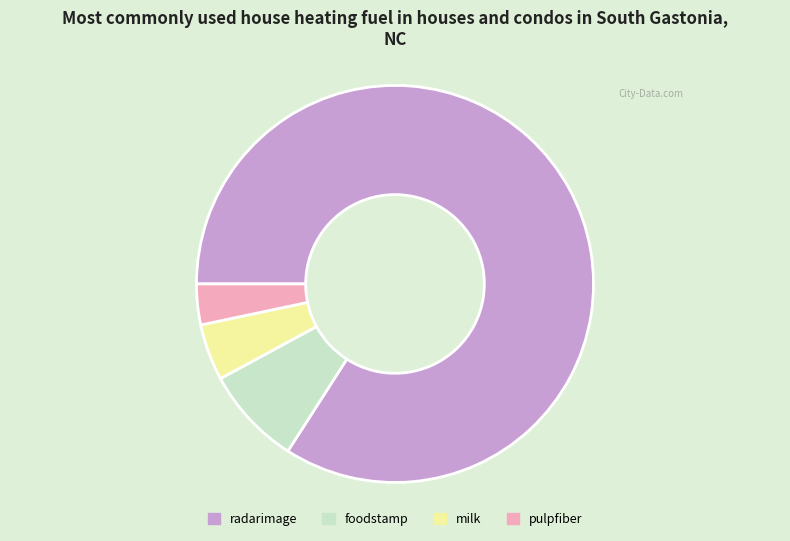

Which category has the smallest portion of the pie?

pulpfiber